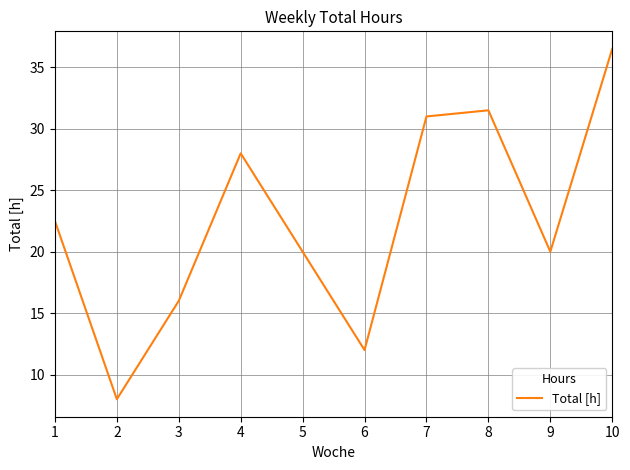

Where is the data nearest to the value 22?

1